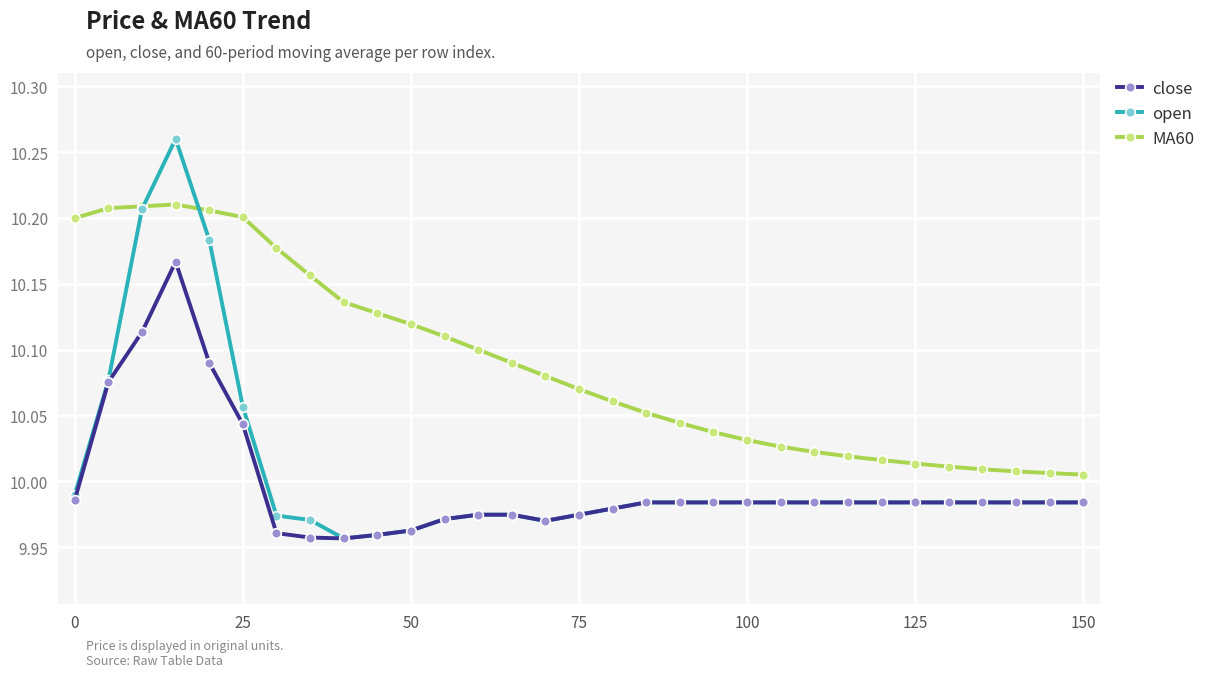

Count the number of data series in this chart.

3